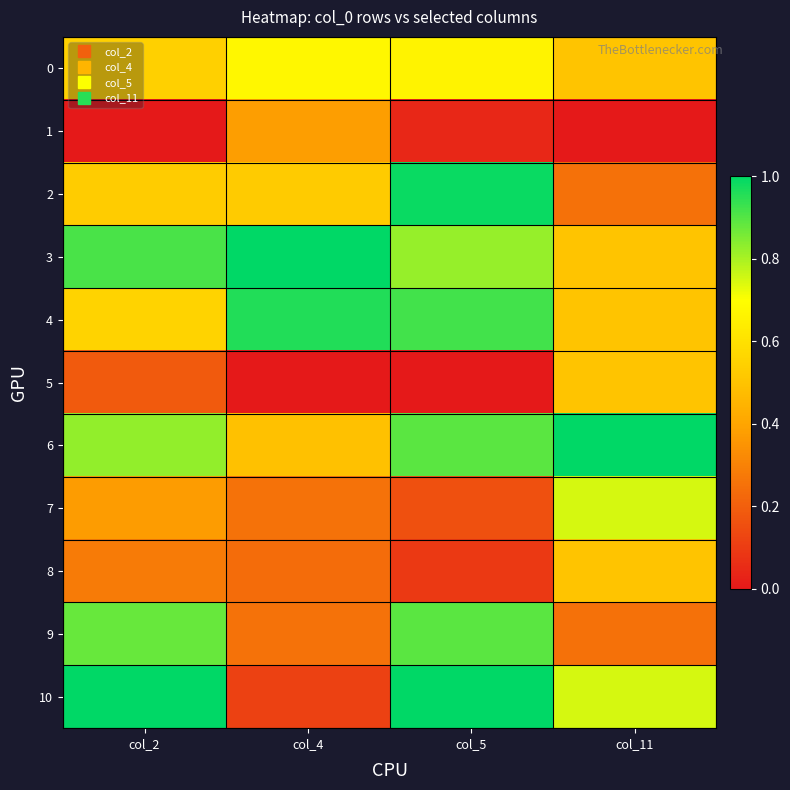

Which series has the widest spread of values?

10